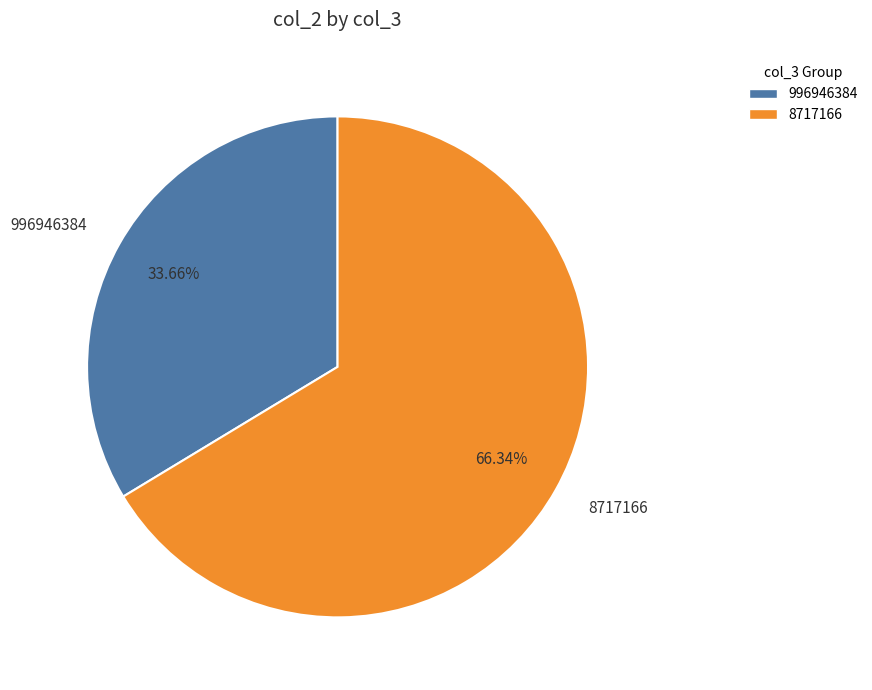

Which has a higher value, 8717166 or 996946384?

8717166